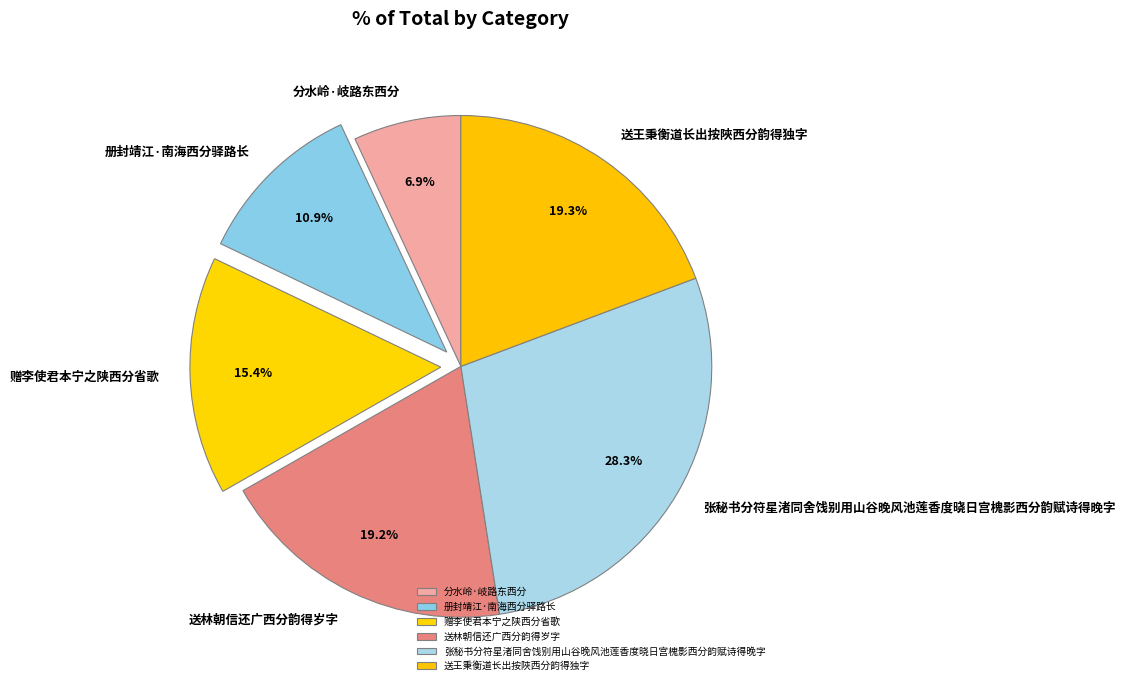

Is 张秘书分符星渚同舍饯别用山谷晚风池莲香度晓日宫槐影西分韵赋诗得晚字 the majority of the pie?

No